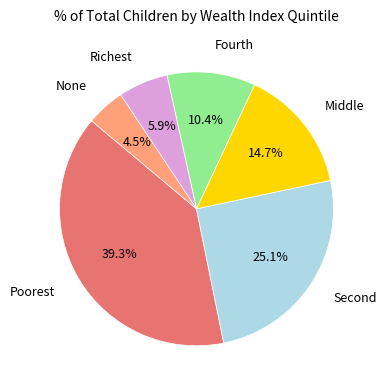

Is there any slice that represents more than half of the pie?

No